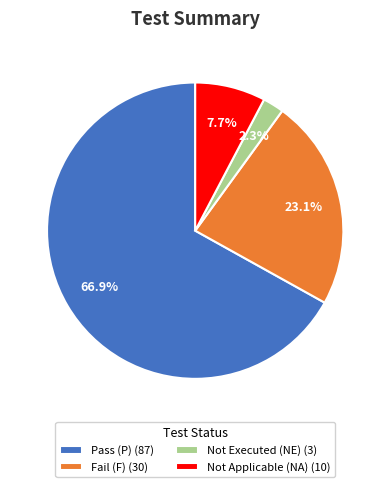

Is it true that Not Applicable (NA) is 22% of the pie?

False